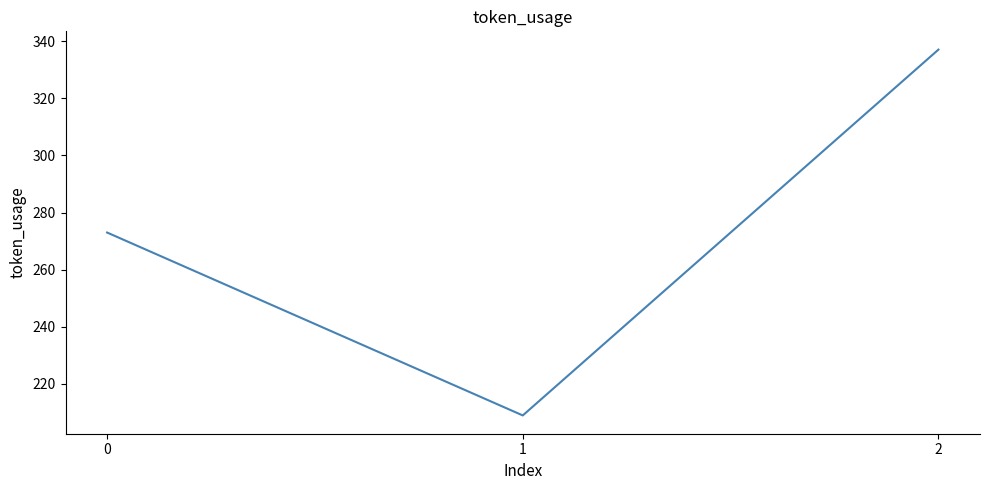

What is the maximum value shown in the chart?

337